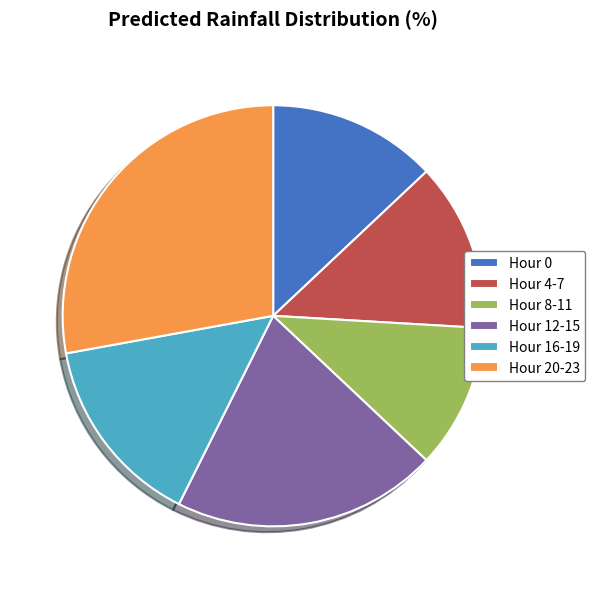

What is the largest slice in the pie chart?

Hour 20-23